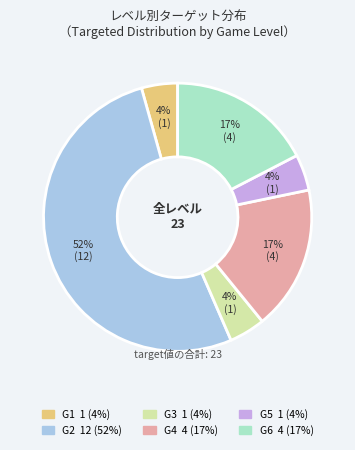

Is there a majority slice in this chart?

Yes